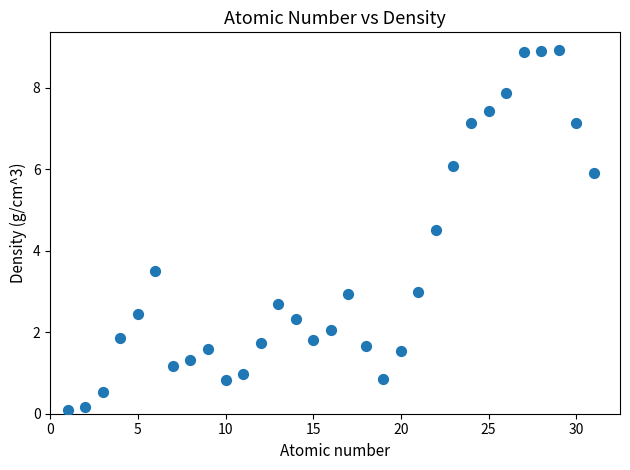

What is the range of Y values (max minus min)?

8.8